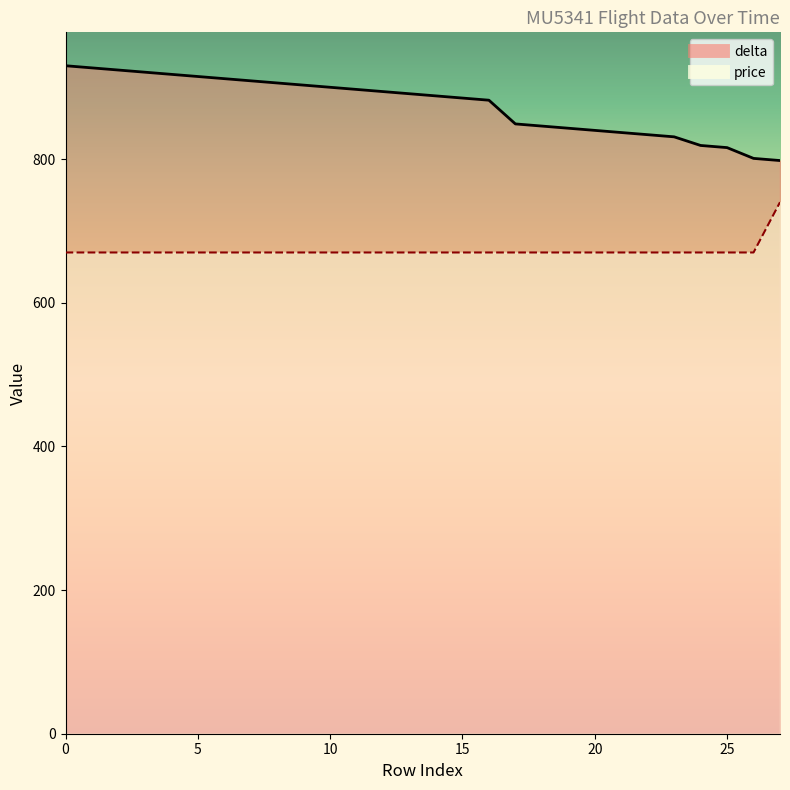

Between 10 and 20, which series saw the biggest shift?

delta